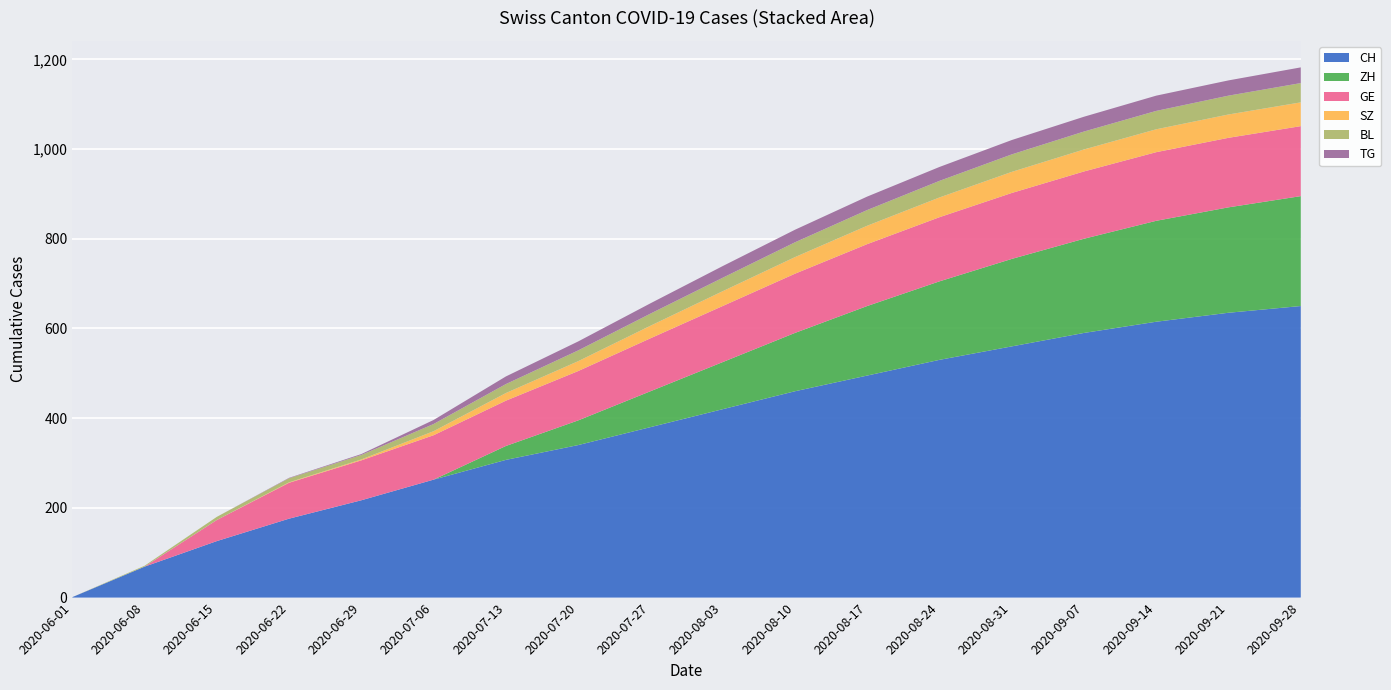

Reading left to right, list all the values displayed in this chart.

CH: 2020-06-01=1	2020-06-08=69	2020-06-15=126	2020-06-22=176	2020-06-29=217	2020-07-06=263	2020-07-13=307	2020-07-20=340	2020-07-27=380	2020-08-03=420	2020-08-10=460	2020-08-17=495	2020-08-24=530	2020-08-31=560	2020-09-07=590	2020-09-14=615	2020-09-21=635	2020-09-28=650
ZH: 2020-06-01=0	2020-06-08=0	2020-06-15=0	2020-06-22=0	2020-06-29=0	2020-07-06=0	2020-07-13=31	2020-07-20=55	2020-07-27=80	2020-08-03=105	2020-08-10=130	2020-08-17=155	2020-08-24=175	2020-08-31=195	2020-09-07=210	2020-09-14=225	2020-09-21=235	2020-09-28=245
GE: 2020-06-01=0	2020-06-08=0	2020-06-15=47	2020-06-22=80	2020-06-29=89	2020-07-06=99	2020-07-13=101	2020-07-20=110	2020-07-27=118	2020-08-03=125	2020-08-10=132	2020-08-17=138	2020-08-24=143	2020-08-31=147	2020-09-07=150	2020-09-14=153	2020-09-21=155	2020-09-28=156
SZ: 2020-06-01=0	2020-06-08=0	2020-06-15=0	2020-06-22=1	2020-06-29=2	2020-07-06=9	2020-07-13=17	2020-07-20=22	2020-07-27=28	2020-08-03=33	2020-08-10=37	2020-08-17=41	2020-08-24=44	2020-08-31=47	2020-09-07=49	2020-09-14=51	2020-09-21=52	2020-09-28=53
BL: 2020-06-01=0	2020-06-08=2	2020-06-15=7	2020-06-22=9	2020-06-29=10	2020-07-06=16	2020-07-13=20	2020-07-20=24	2020-07-27=27	2020-08-03=30	2020-08-10=33	2020-08-17=35	2020-08-24=37	2020-08-31=39	2020-09-07=40	2020-09-14=41	2020-09-21=42	2020-09-28=43
TG: 2020-06-01=0	2020-06-08=0	2020-06-15=0	2020-06-22=1	2020-06-29=2	2020-07-06=9	2020-07-13=17	2020-07-20=20	2020-07-27=23	2020-08-03=26	2020-08-10=28	2020-08-17=30	2020-08-24=31	2020-08-31=32	2020-09-07=33	2020-09-14=34	2020-09-21=34	2020-09-28=35